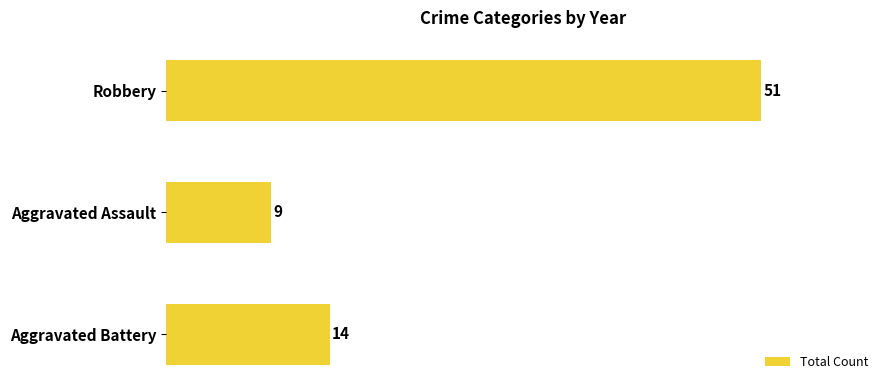

How many categories are shown in the chart?

3